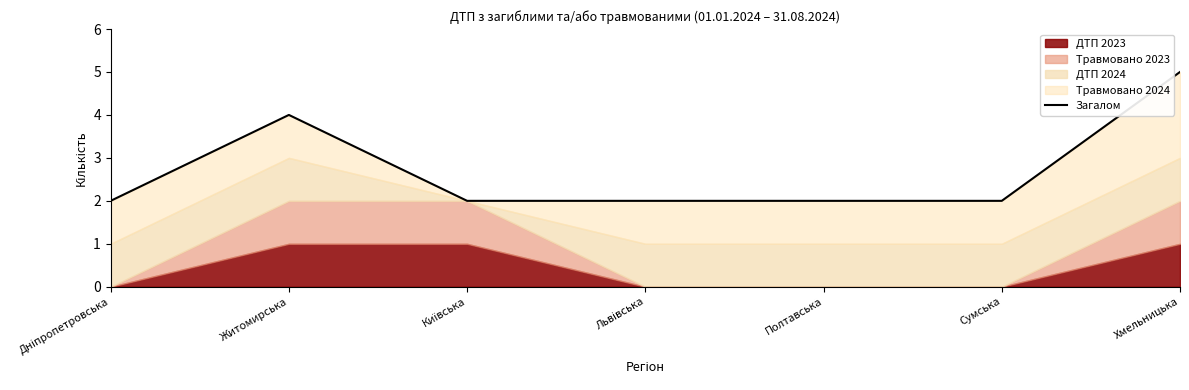

What position from the left is Київська?

3